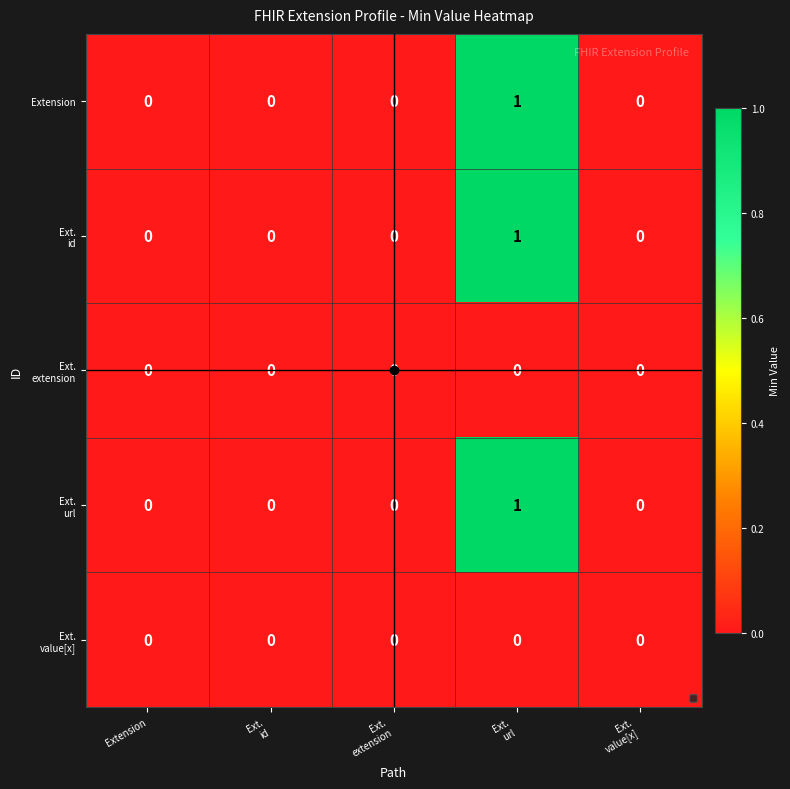

Count the Extension values in the range 0 to 1.

5